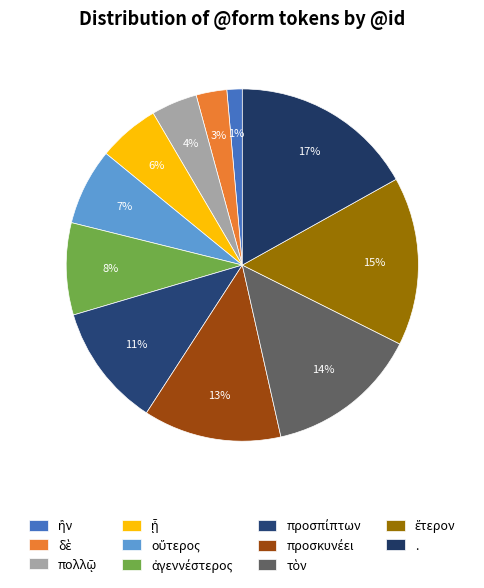

How many segments does this pie chart have?

11